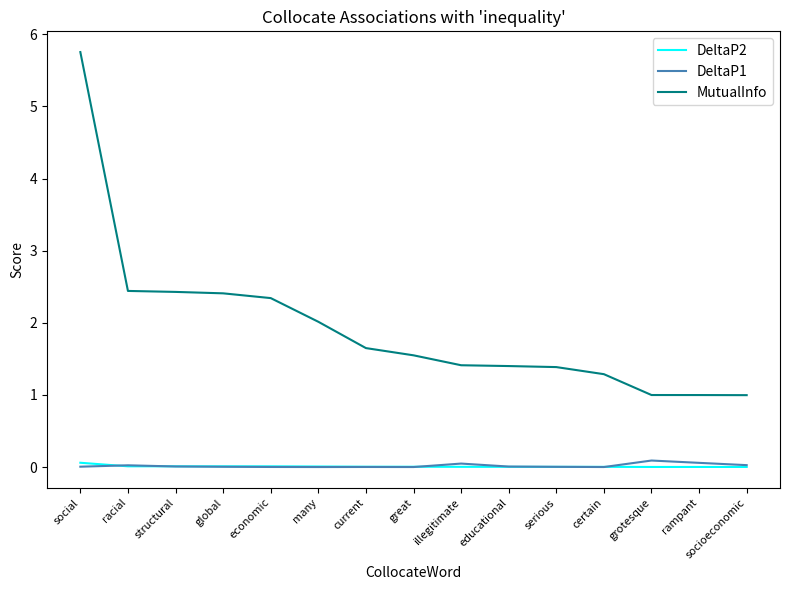

The MutualInfo series shows 3.5 at many. True or false?

False